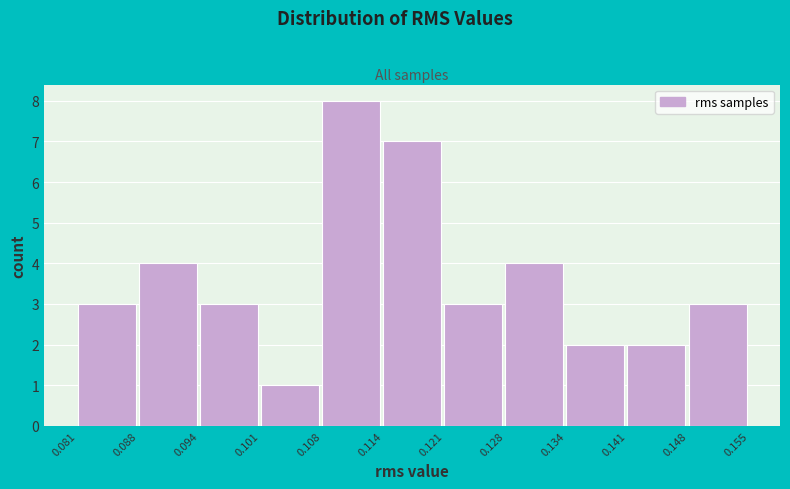

Reading left to right, list every bar in this chart as the range it spans on the x-axis followed by its height. The values are not printed on the chart, so give them approximately, as read against the axis.

0.081 to 0.088: 3
0.088 to 0.094: 4
0.094 to 0.101: 3
0.101 to 0.108: 1
0.108 to 0.114: 8
0.114 to 0.121: 7
0.121 to 0.128: 3
0.128 to 0.134: 4
0.134 to 0.141: 2
0.141 to 0.148: 2
0.148 to 0.155: 3